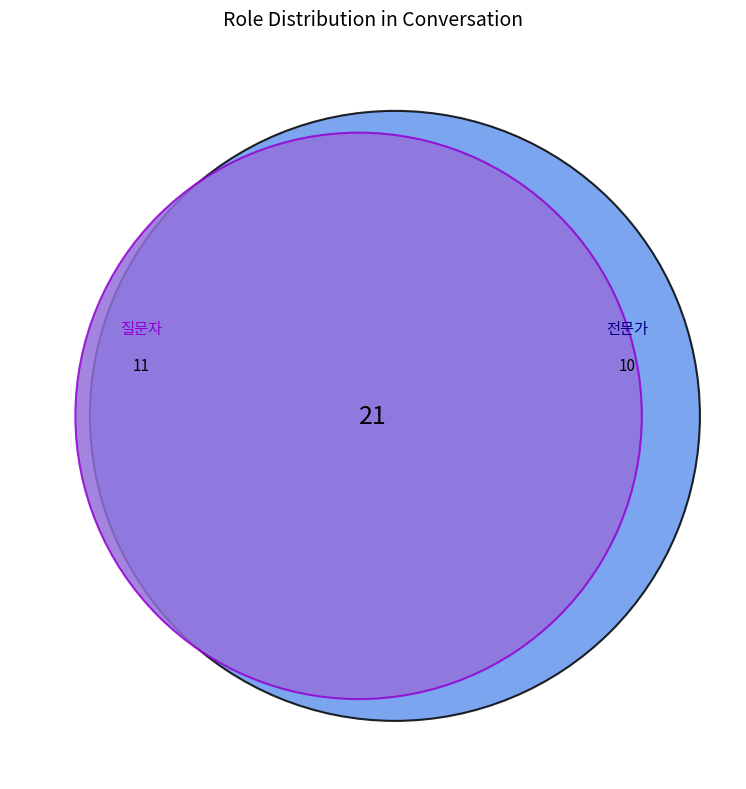

How many slices are in this pie chart?

2